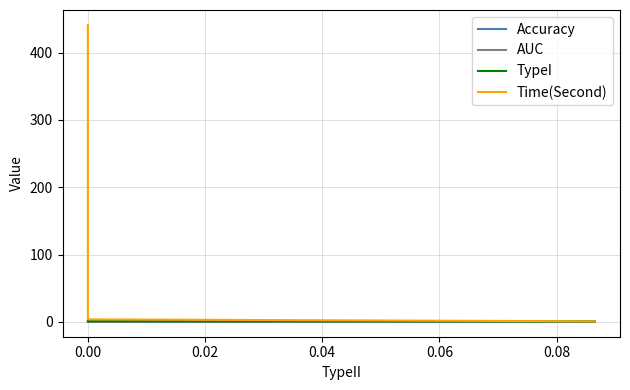

What is the value of the AUC point at the 4th from the left?

0.6